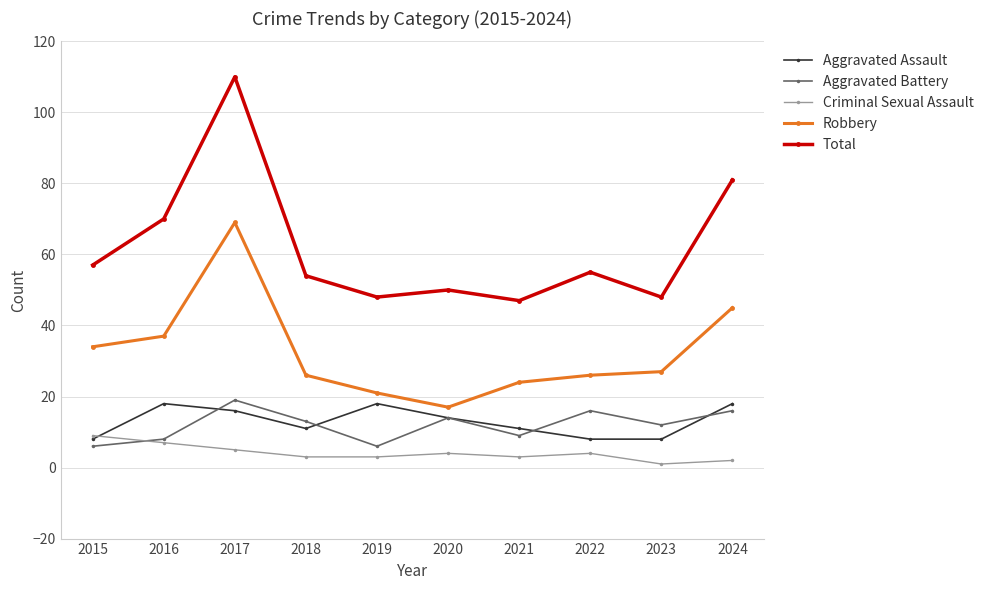

What value does the Robbery series have at 2023, to the nearest 10?

30